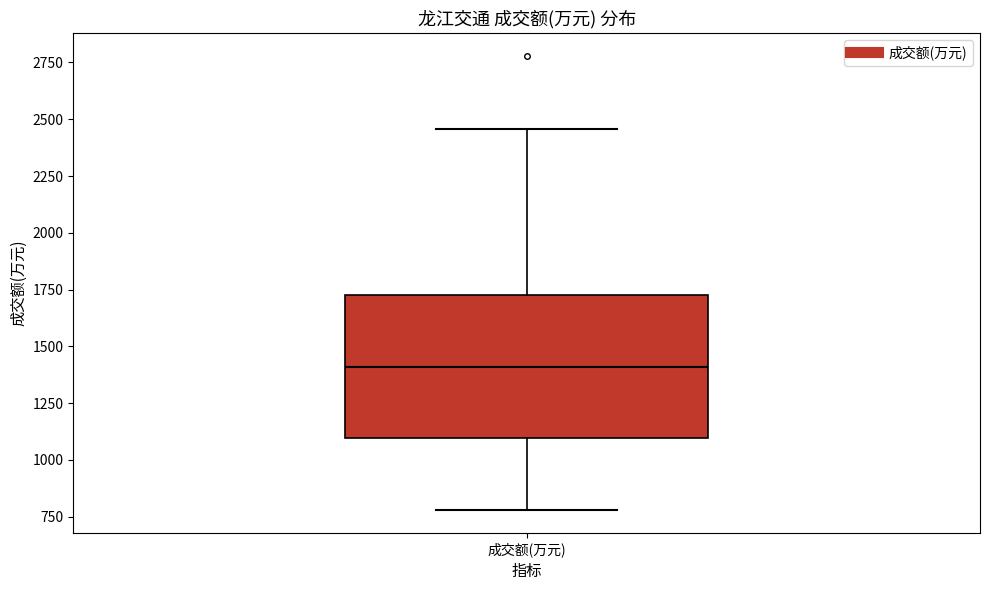

Transcribe this box plot: give where the median line is, the range the box spans, and where the two whiskers end, as read against the y-axis. The values are not printed on the chart, so give them approximately, as read against the axis.

median 1400, box 1100 to 1750, whiskers 800 to 2450